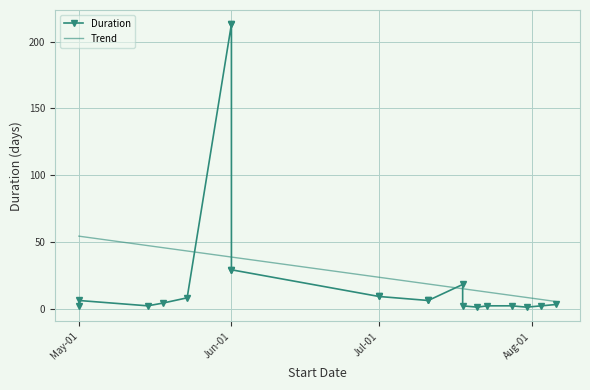

At which category does the chart reach its peak across all series?

Jun-01